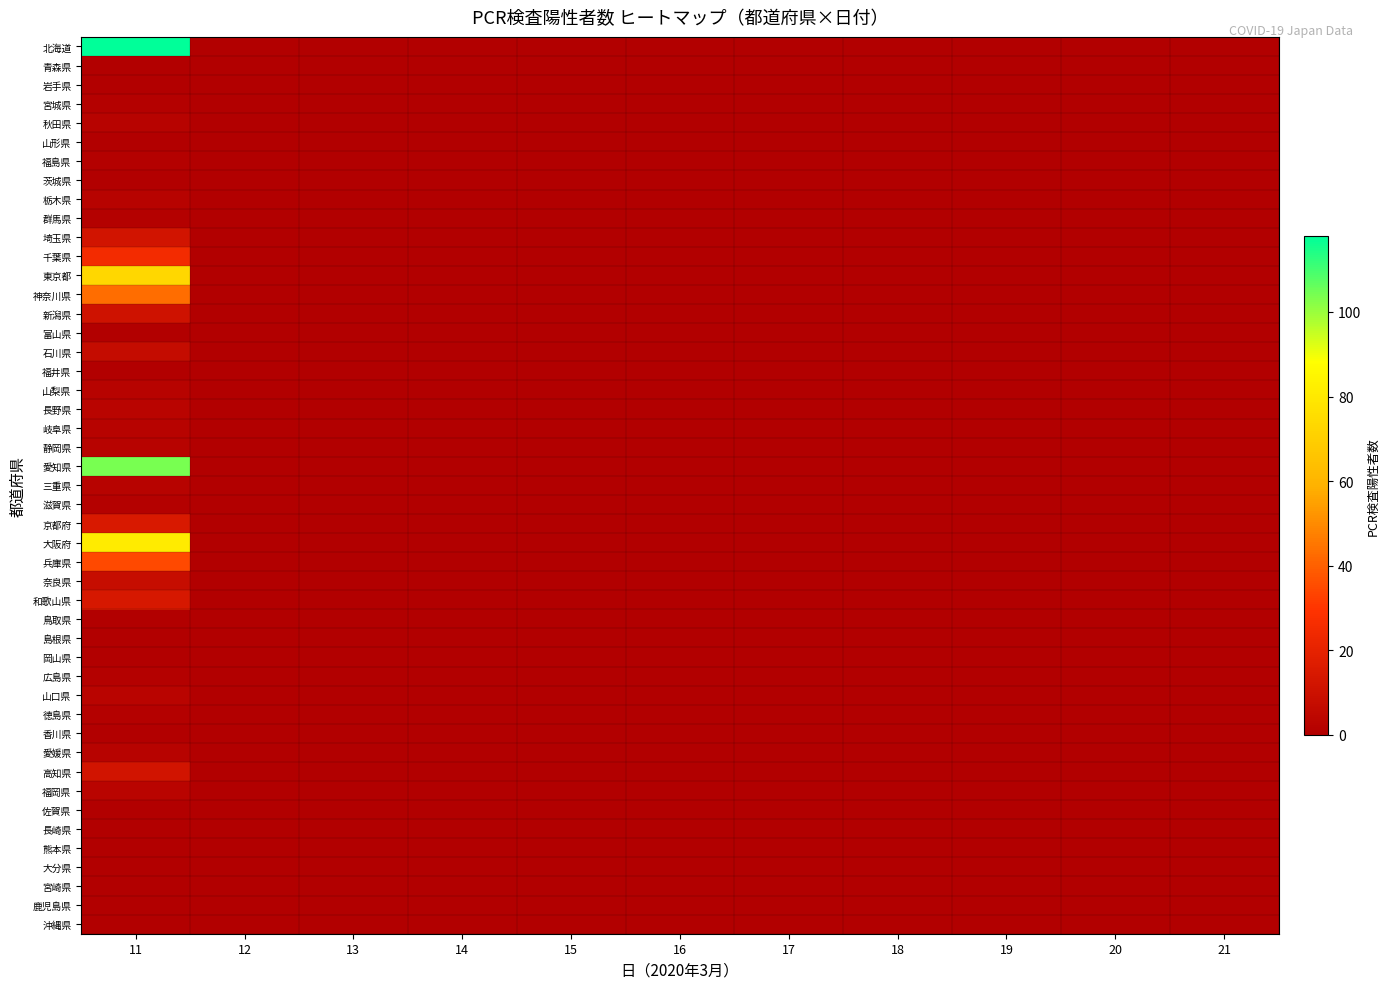

The value of 宮城県 at 19 is 0. True or false?

True